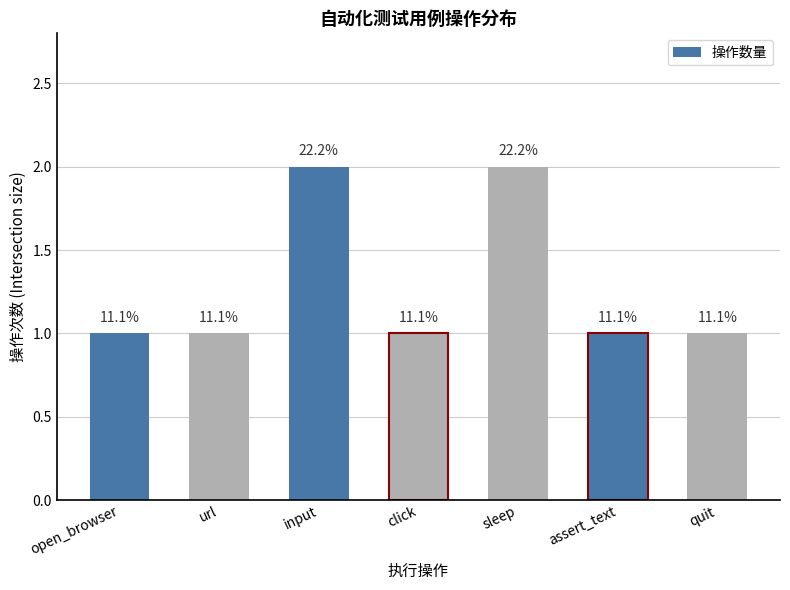

Rank the categories by value from lowest to highest.

open_browser, url, click, assert_text, quit, input, sleep